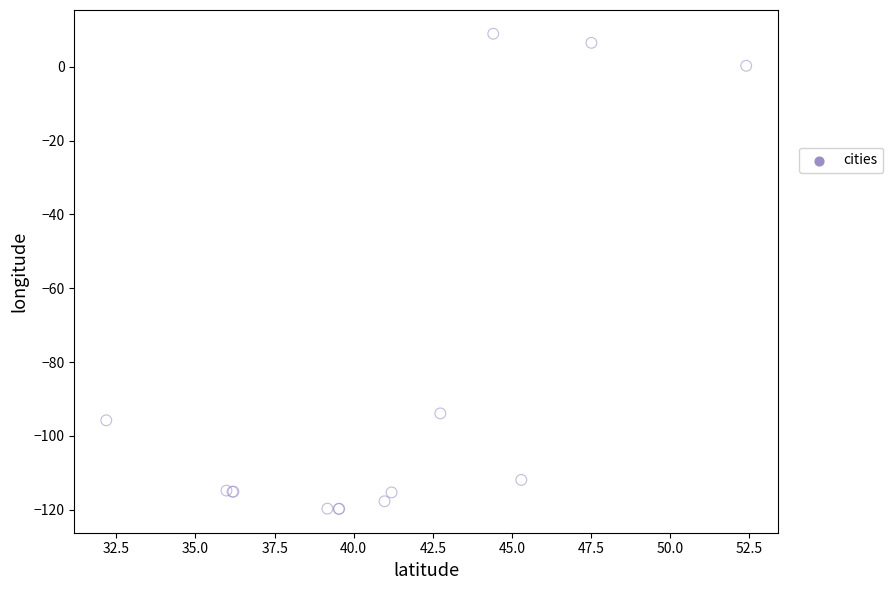

What Y value in the scatter plot is closest to -55?

-93.9